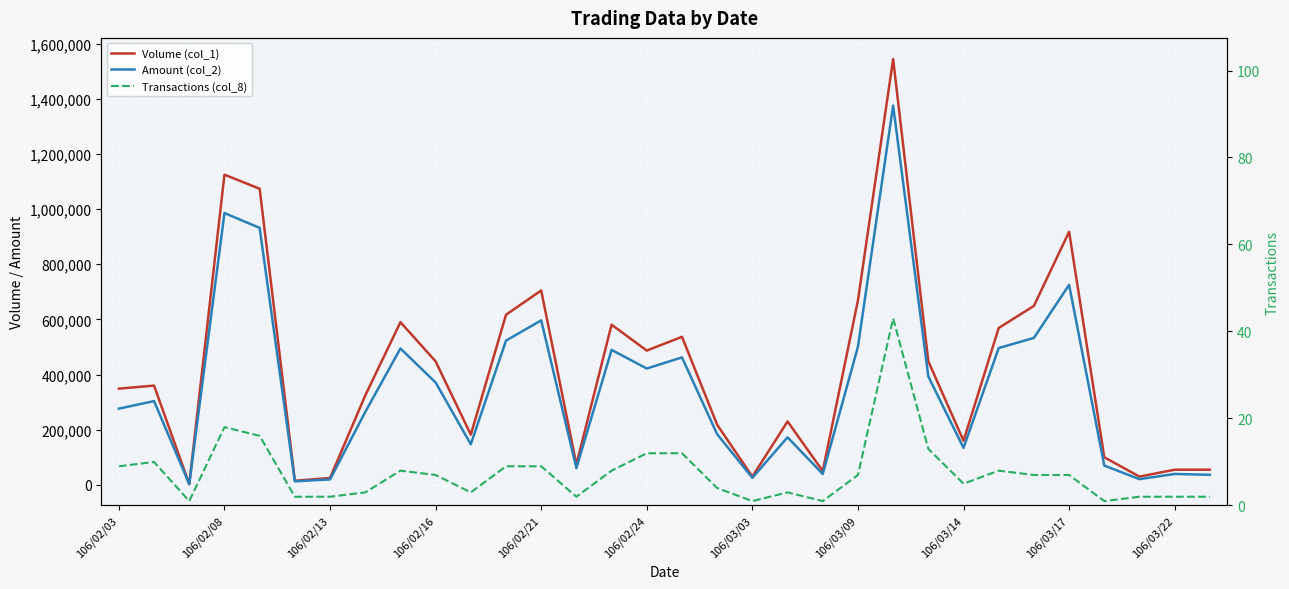

At how many categories does at least one series exceed 767426?

4